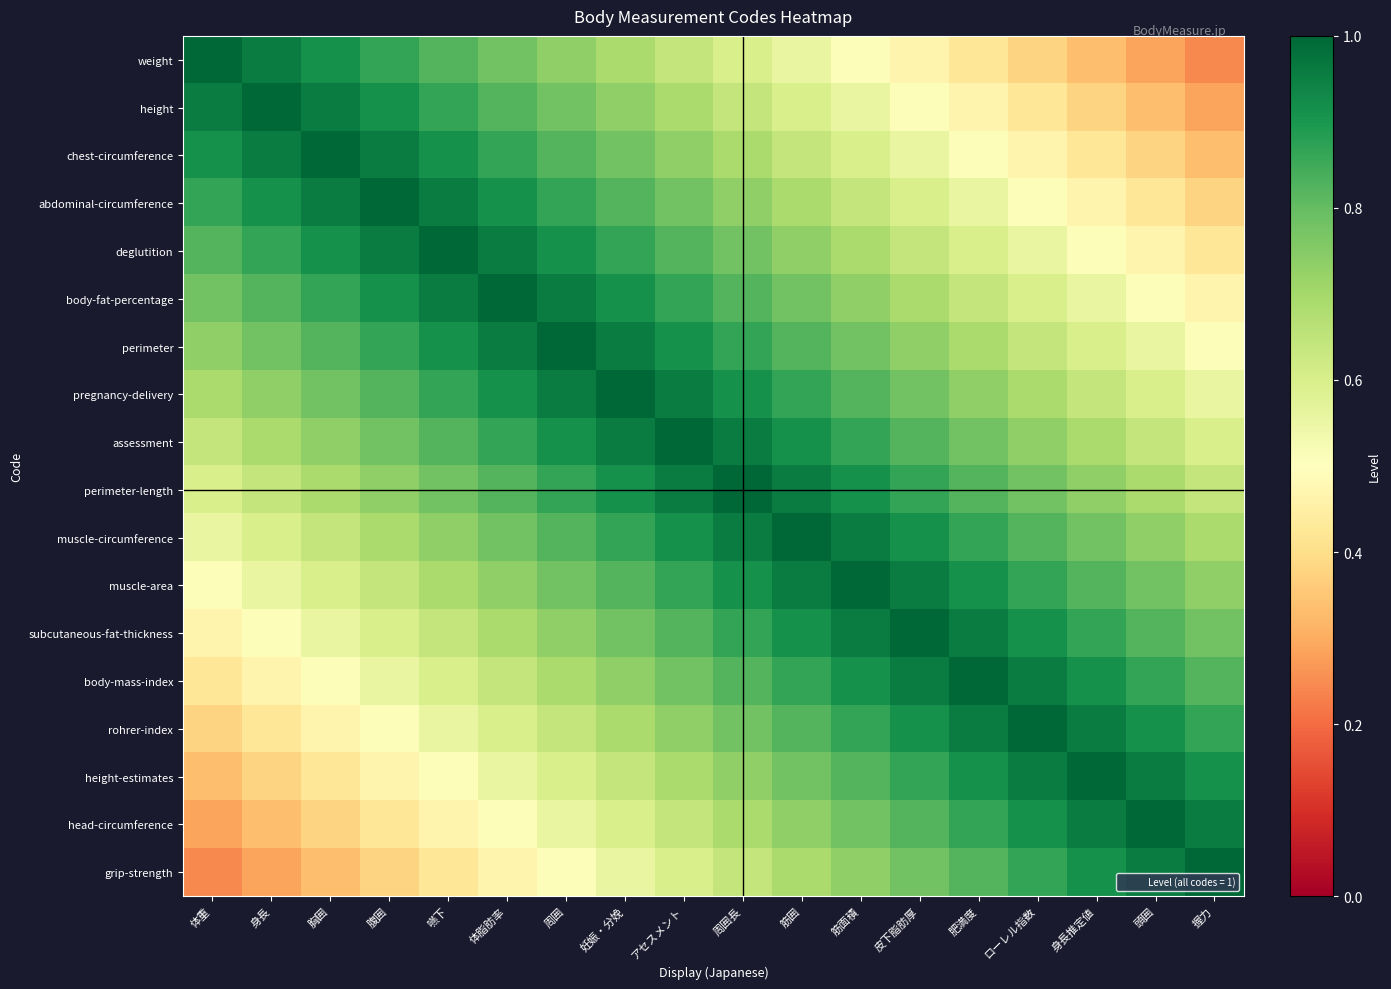

What is the spread (max minus min) of values at 筋面積?

0.5